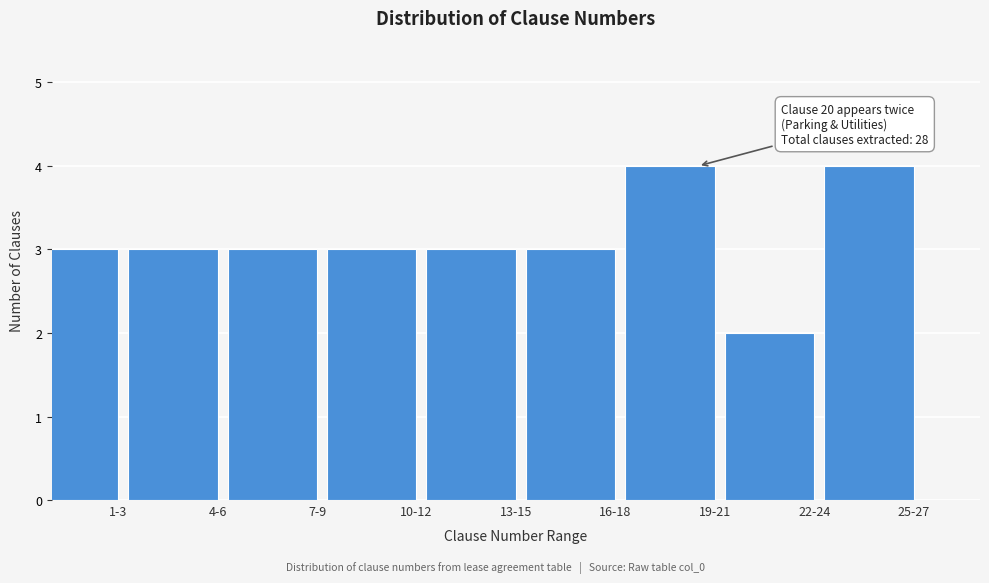

Reading left to right, list all the values displayed in this chart.

1-3=3	4-6=3	7-9=3	10-12=3	13-15=3	16-18=3	19-21=4	22-24=2	25-27=4